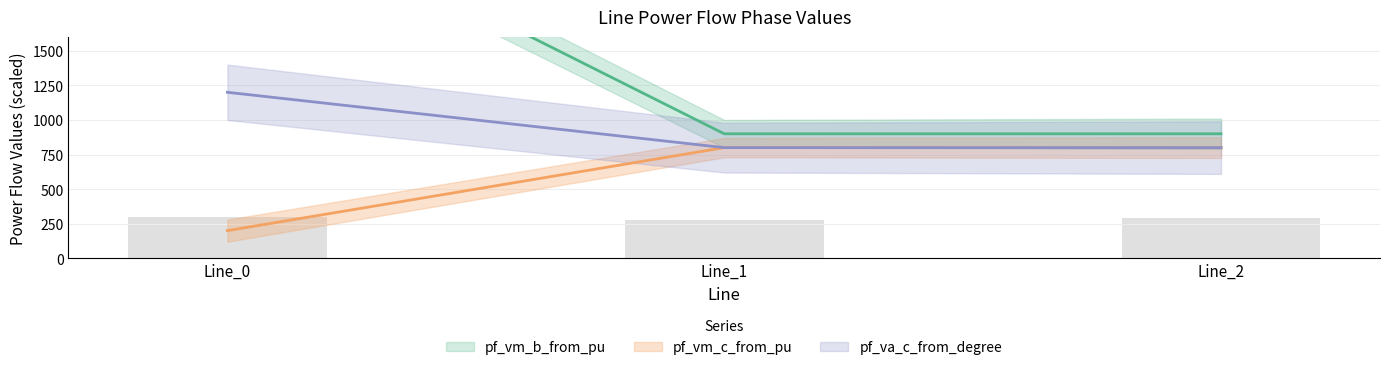

Rank the categories by pf_vm_b_from_pu value from lowest to highest.

Line_1, Line_2, Line_0